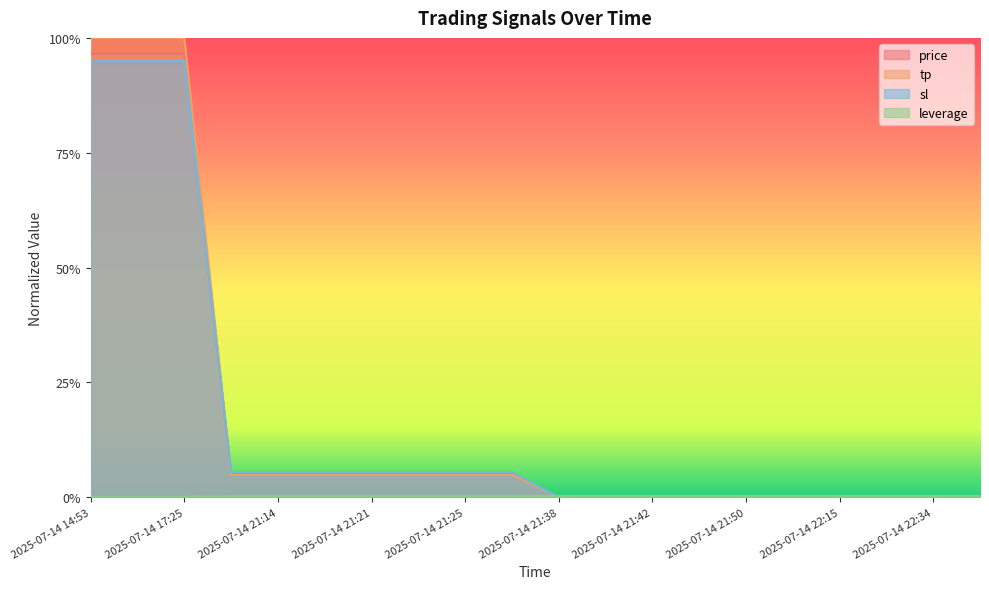

Is the value of sl at 2025-07-14 21:38 greater than the value of price at 2025-07-14 17:25?

No